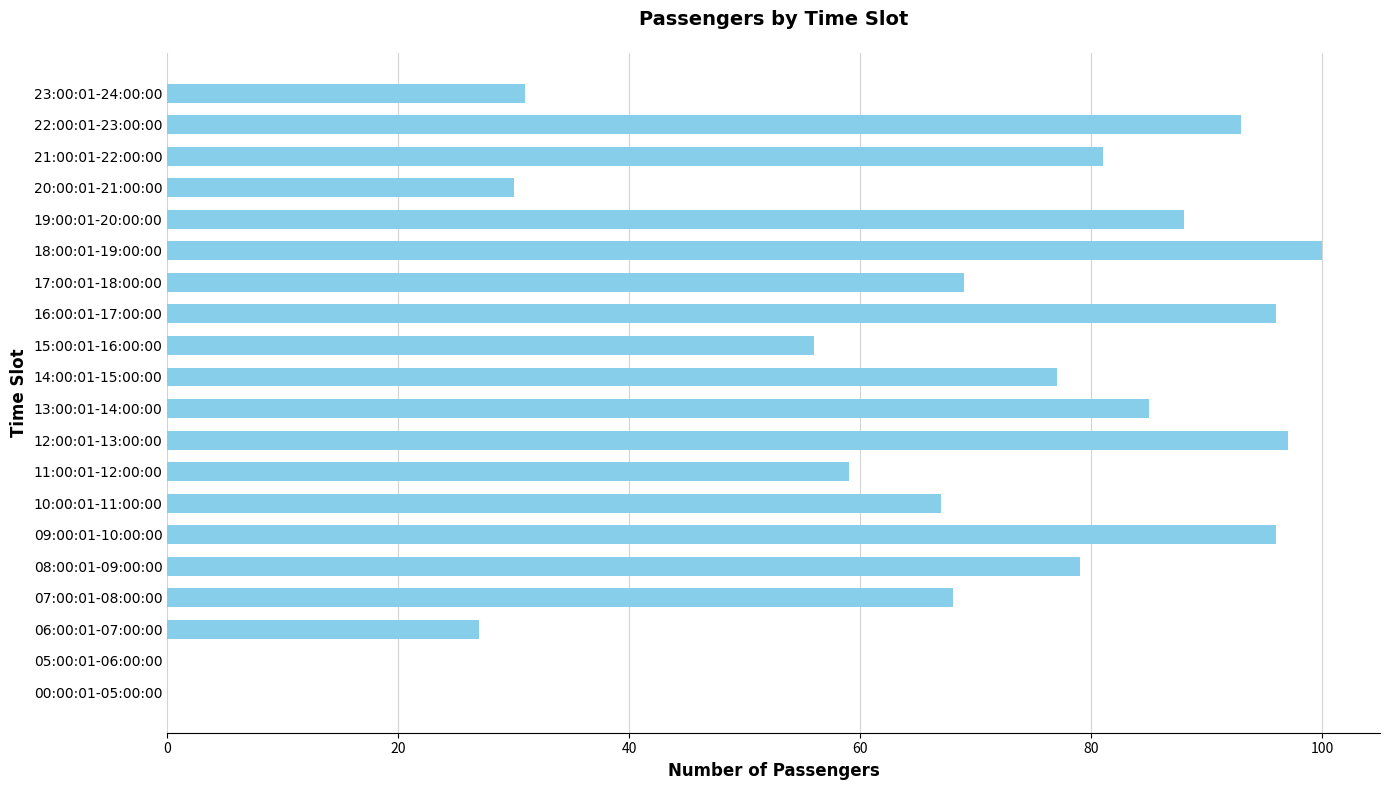

True or false: the data shows 25 at 19:00:01-20:00:00.

False